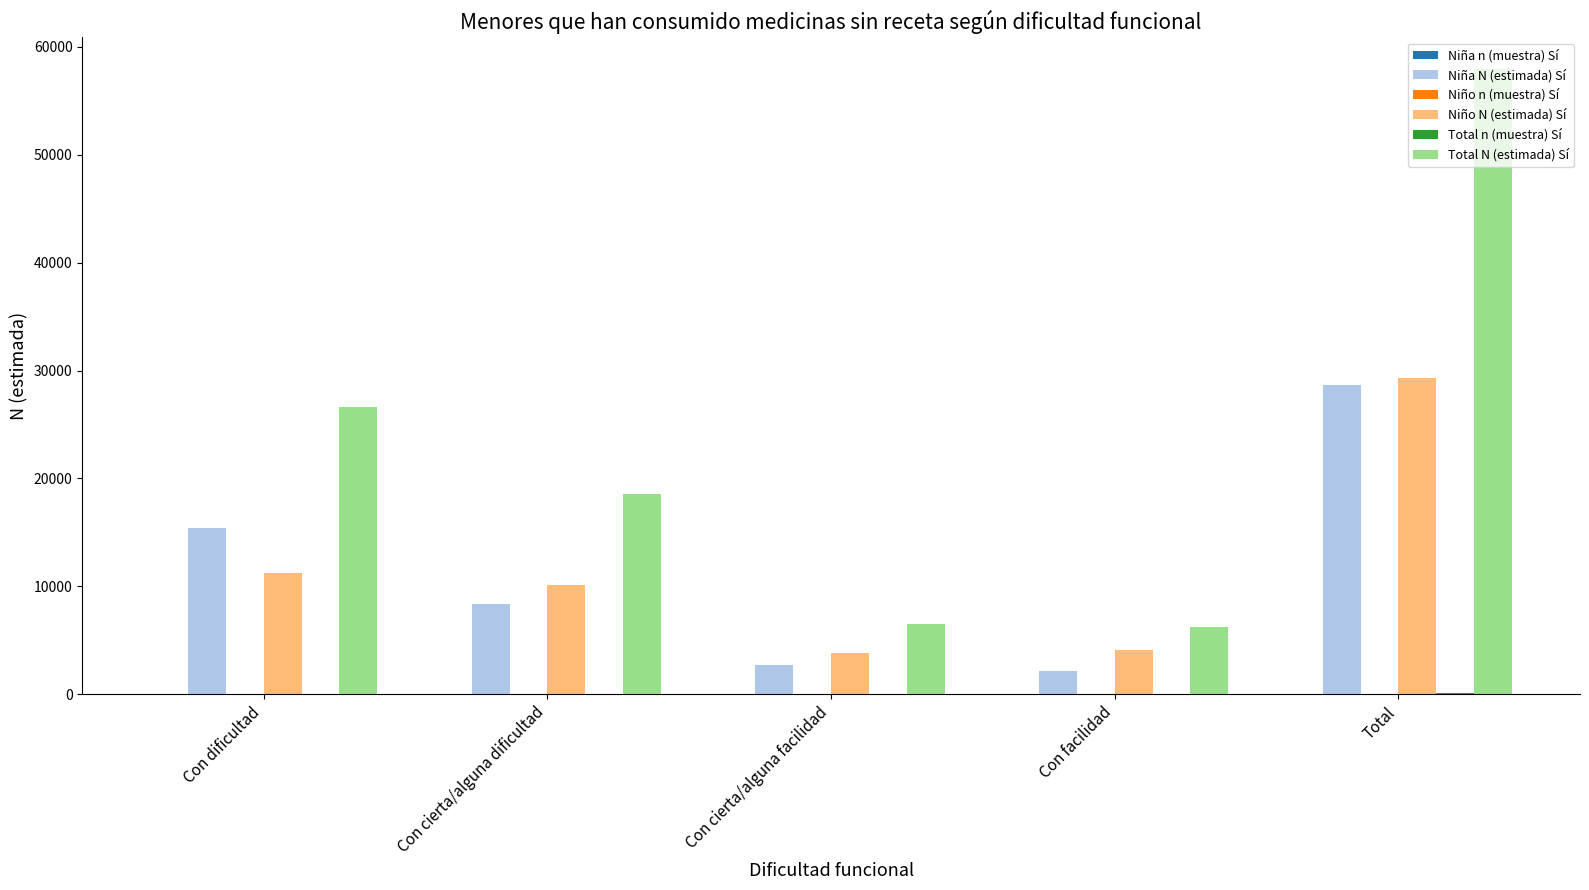

Which series has the largest total across all categories?

Total N (estimada) Sí